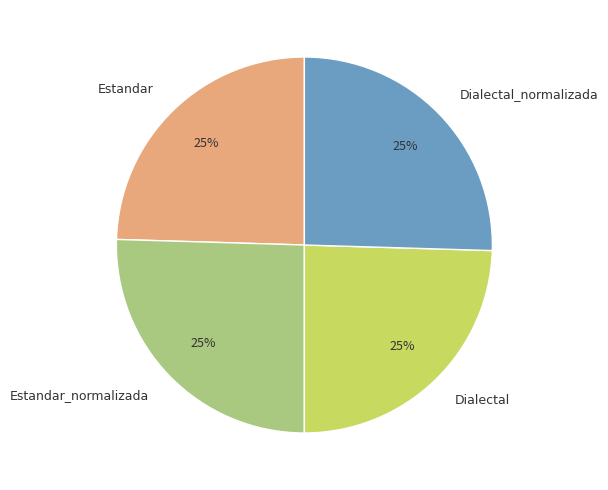

What is the ratio of the value at Estandar_normalizada to the value at Dialectal?

1.0